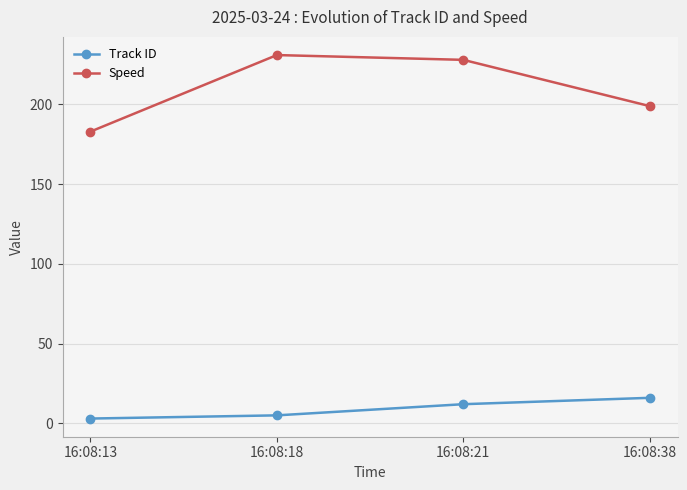

At how many categories does at least one series exceed 132?

4